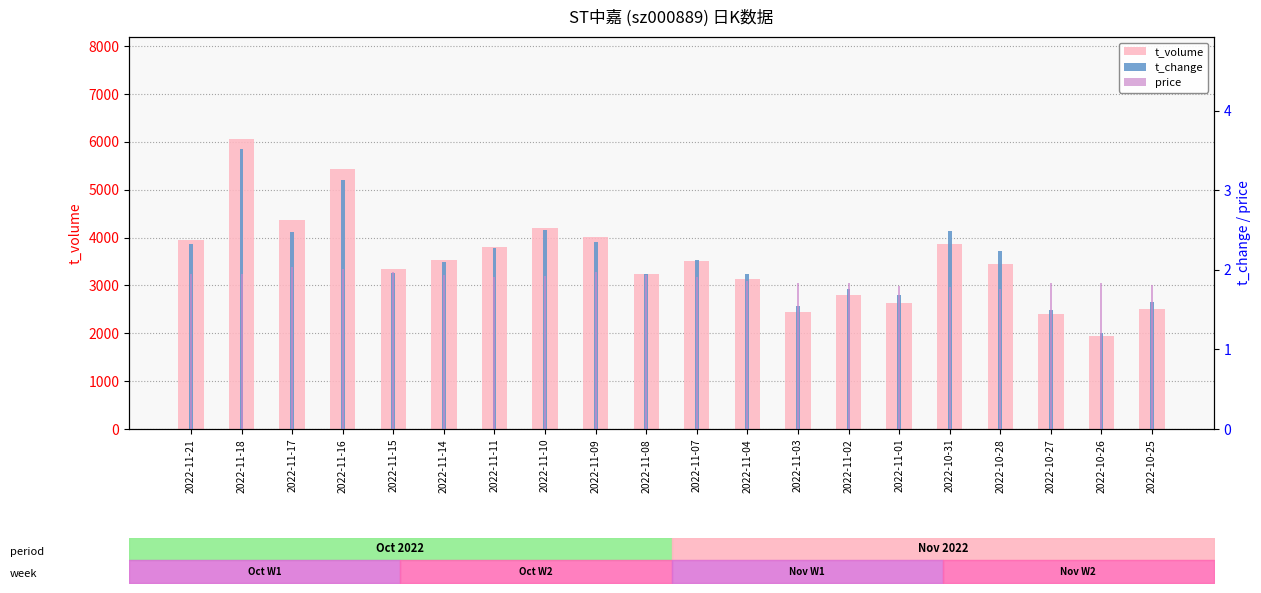

What is the average value of the t_change series?

2.1